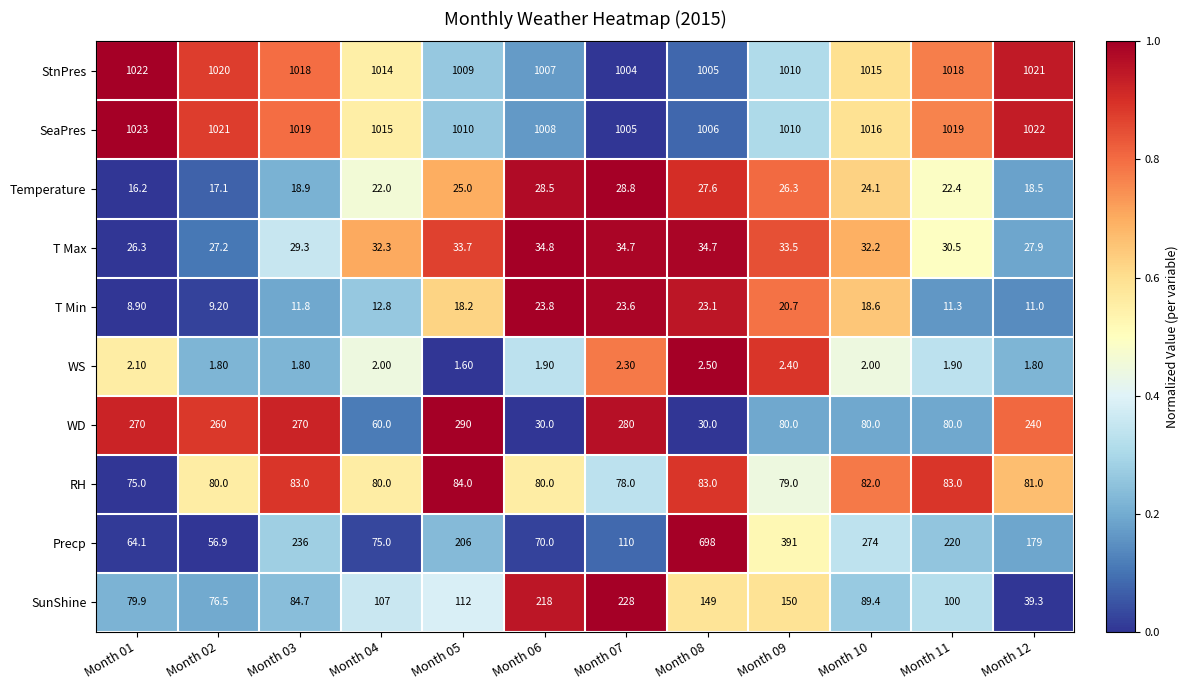

What is the sum of the WD values at Month 11 and Month 12?

320.0